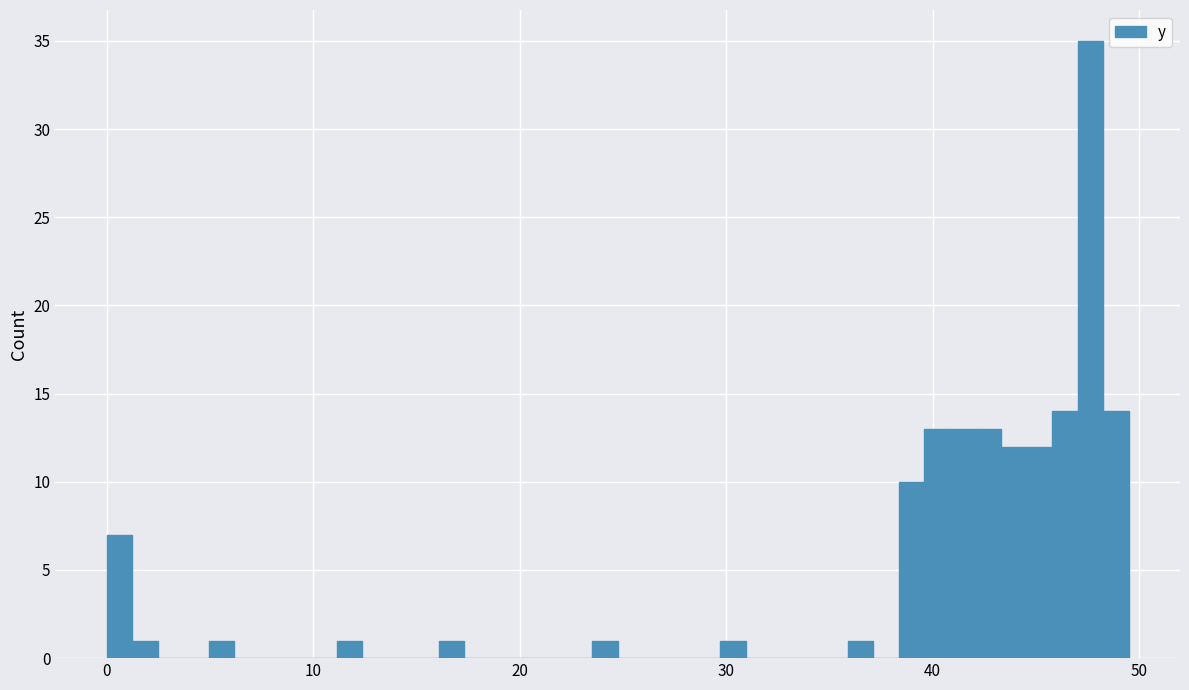

Read against the x-axis, roughly where is the centre of the tallest bar?

48